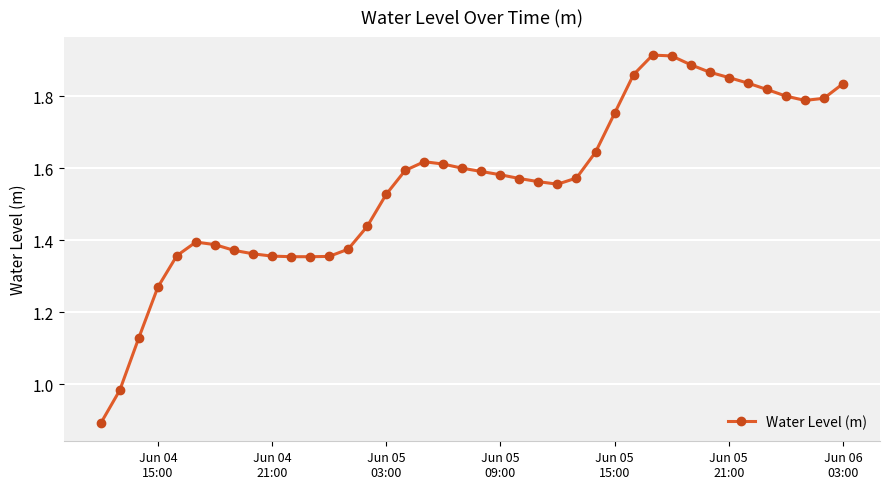

What is the smallest value displayed?

0.9